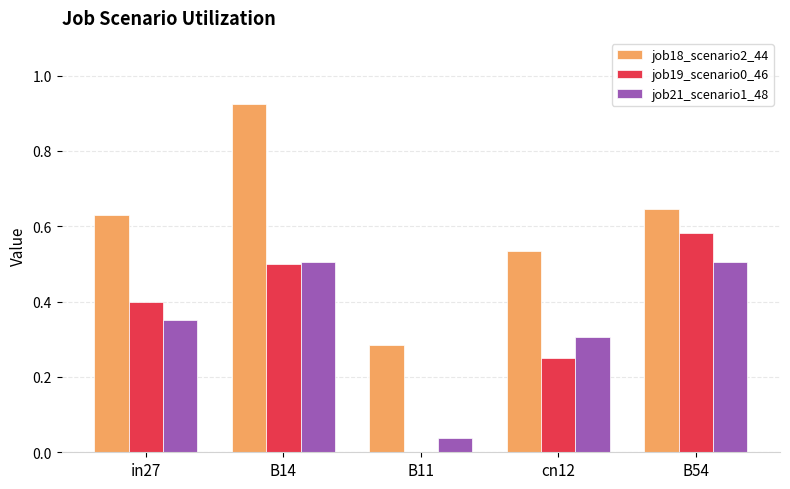

The value of job18_scenario2_44 at B11 is 0.3. True or false?

True